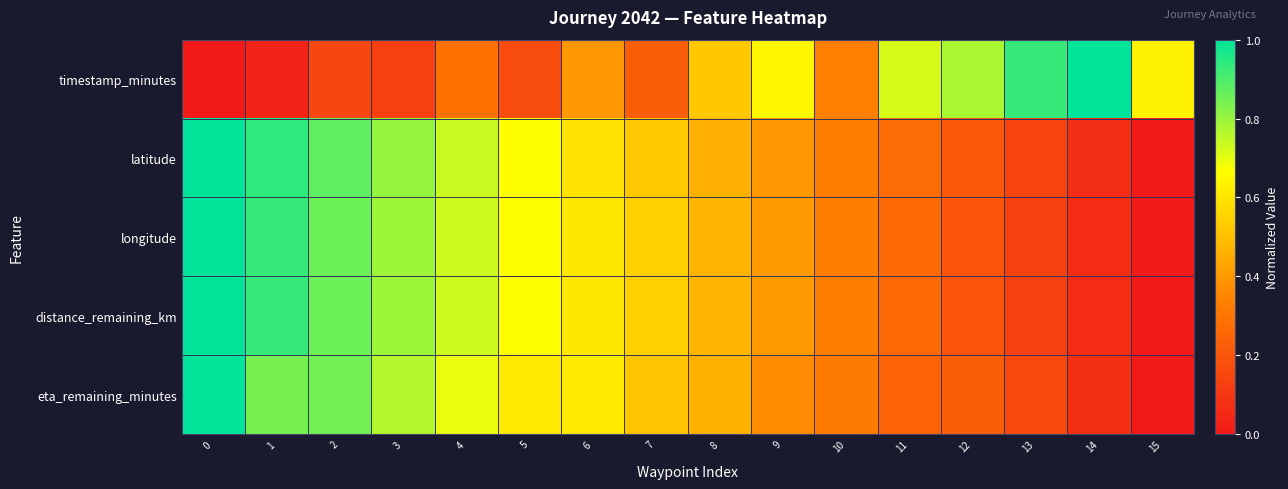

Which series has the largest range (max minus min)?

timestamp_minutes